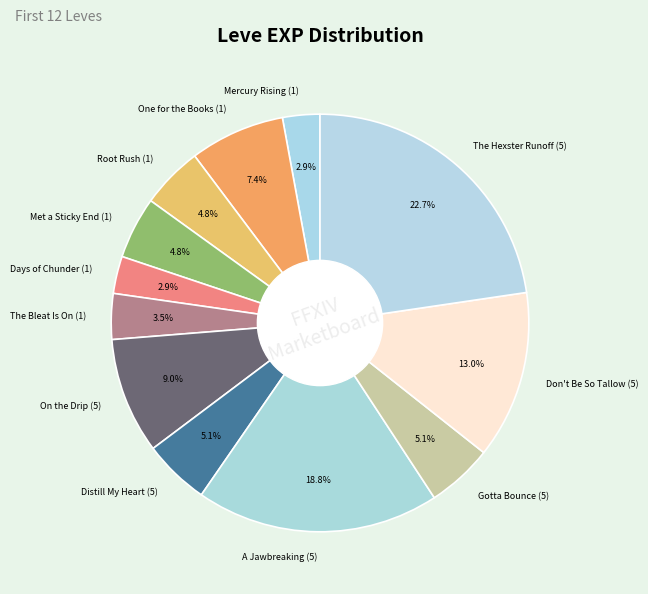

Is there a majority slice in this chart?

No